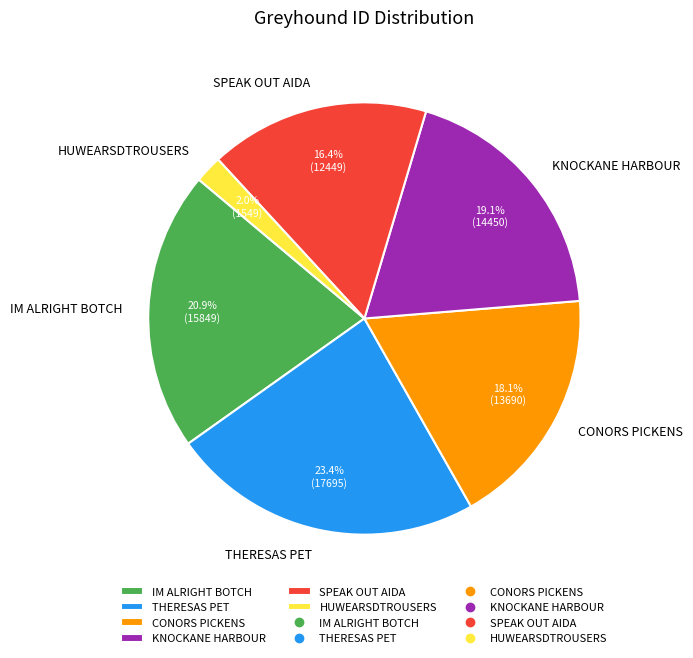

Do IM ALRIGHT BOTCH and SPEAK OUT AIDA together represent more than half of the pie?

No